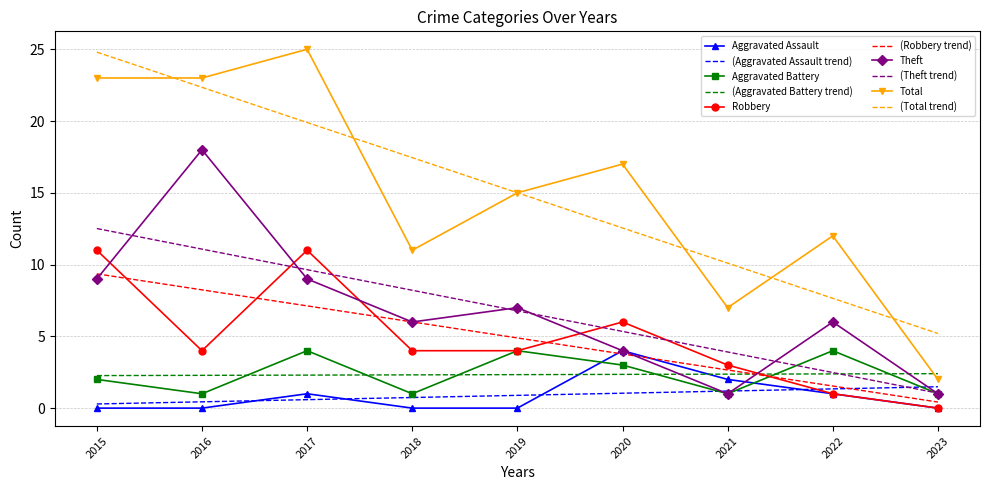

After their last crossing, which series has the higher values: (Aggravated Assault trend) or Aggravated Battery?

(Aggravated Assault trend)